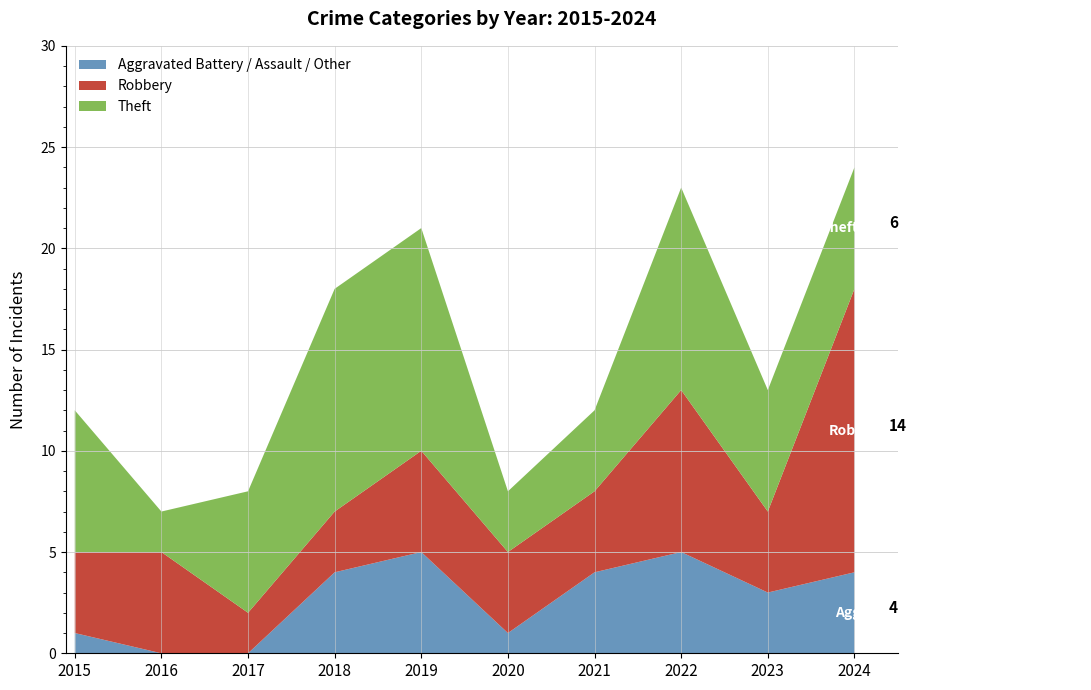

Reading left to right, transcribe all the data shown in this chart.

Robbery: 4	5	2	3	5	4	4	8	4	14
Theft: 7	2	6	11	11	3	4	10	6	6
Total: 12	7	8	18	21	8	12	23	13	24